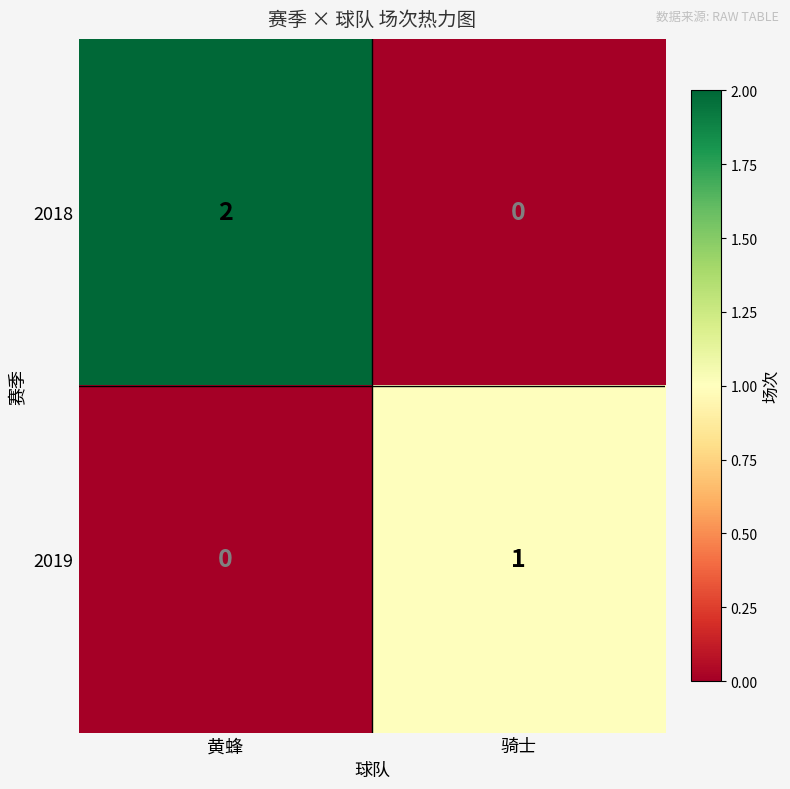

How many data points in 2019 are less than 1?

1